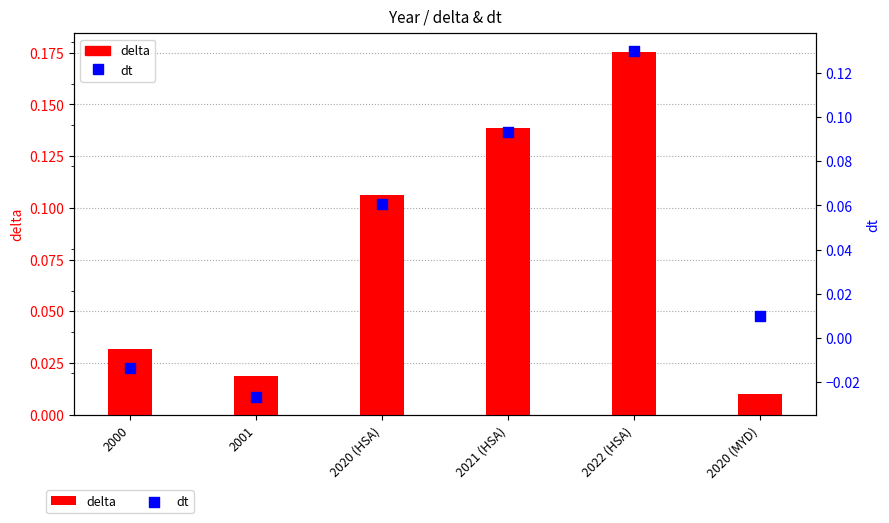

Which series has the largest Y range (max minus min)?

delta